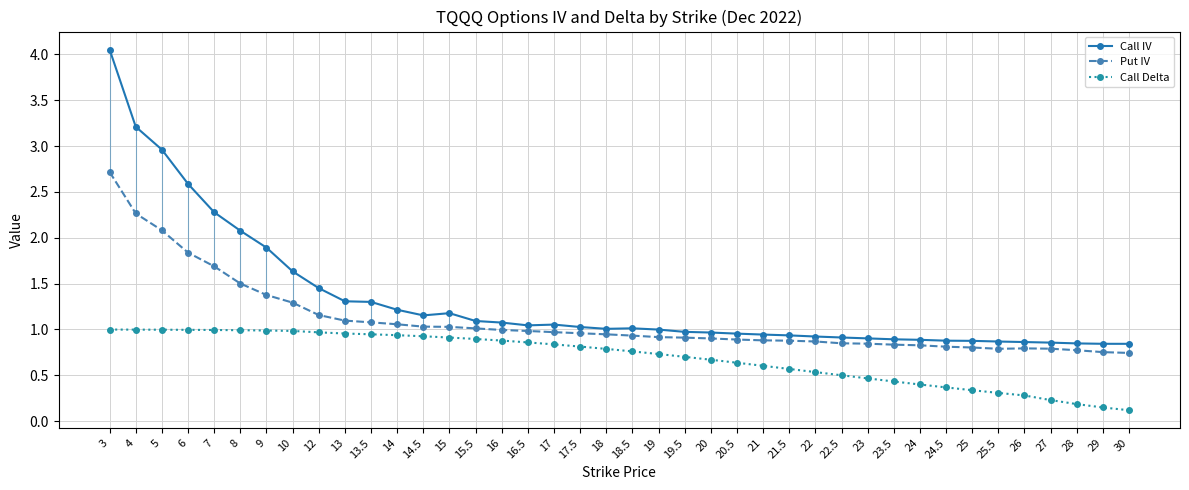

How many lines are shown in the chart?

3